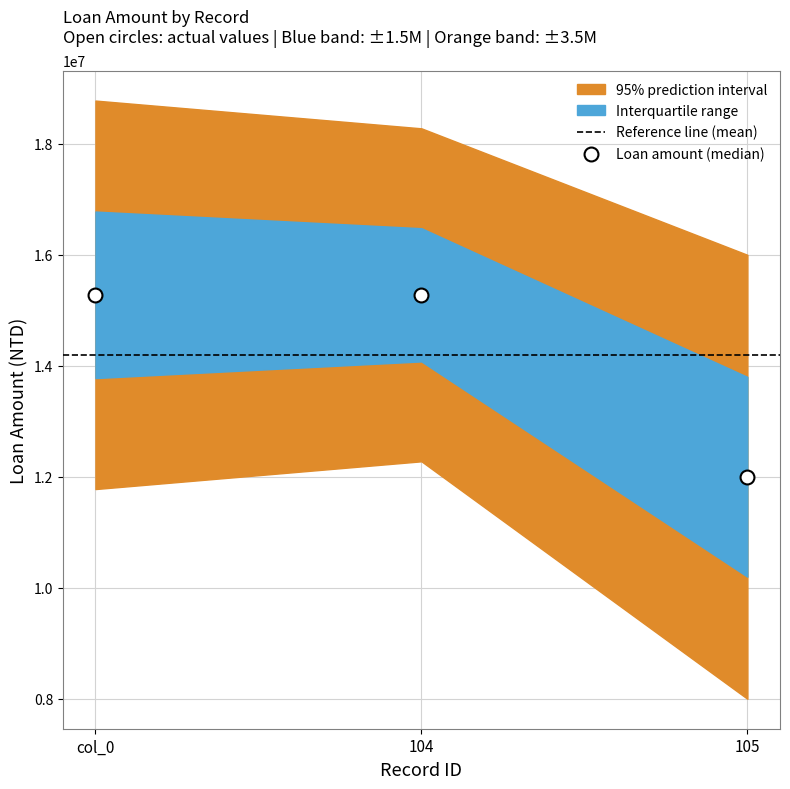

What is the range of Y values (max minus min)?

3279280